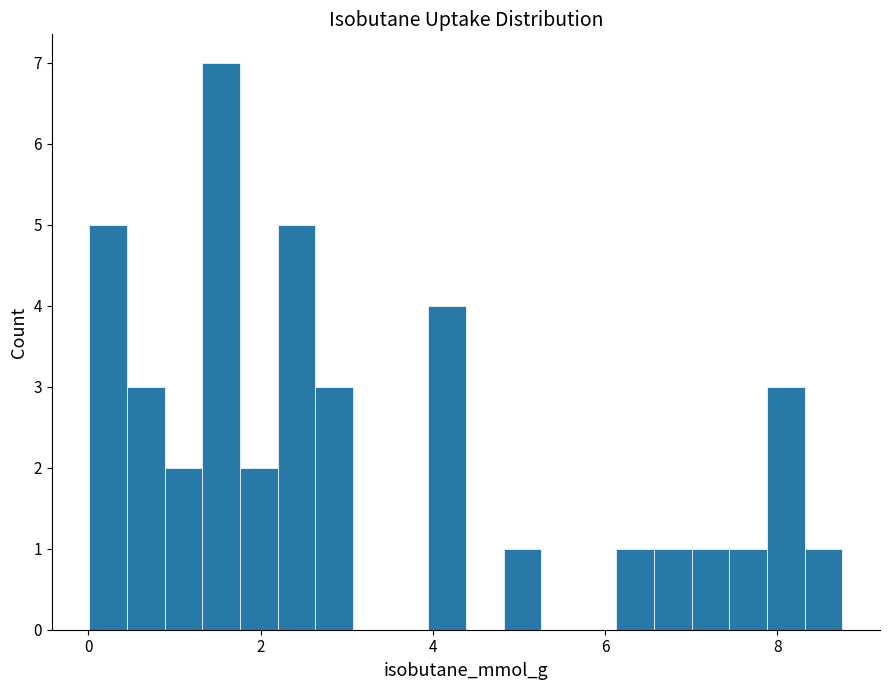

Around what value on the x-axis is the tallest bar? Give the approximate position of its centre, as read against the axis.

1.6